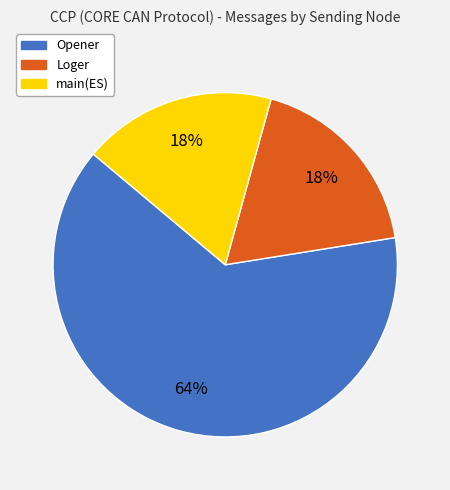

To the nearest percent, what percentage of the pie is Loger?

18%